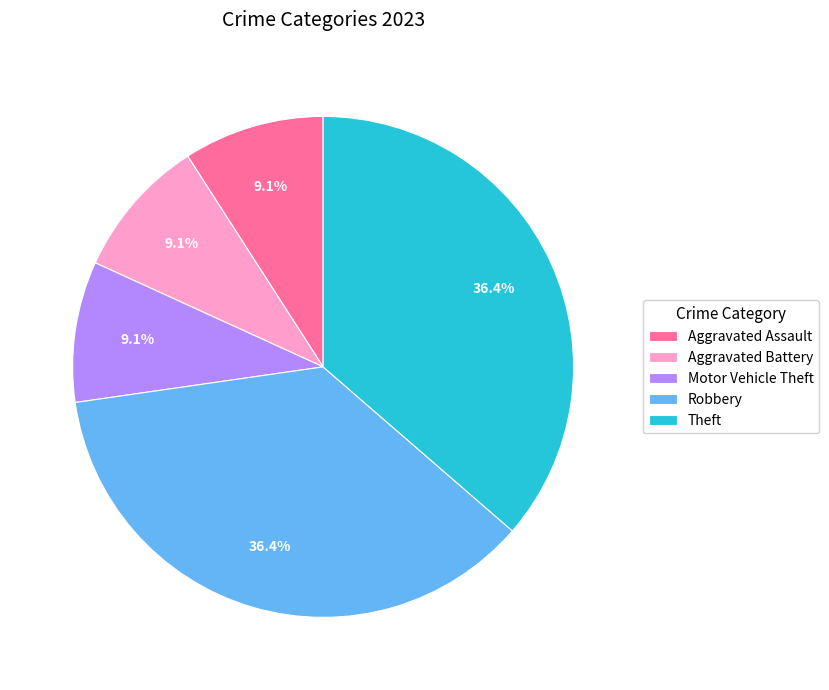

What is the ratio of the value at Theft to the value at Aggravated Assault?

4.0